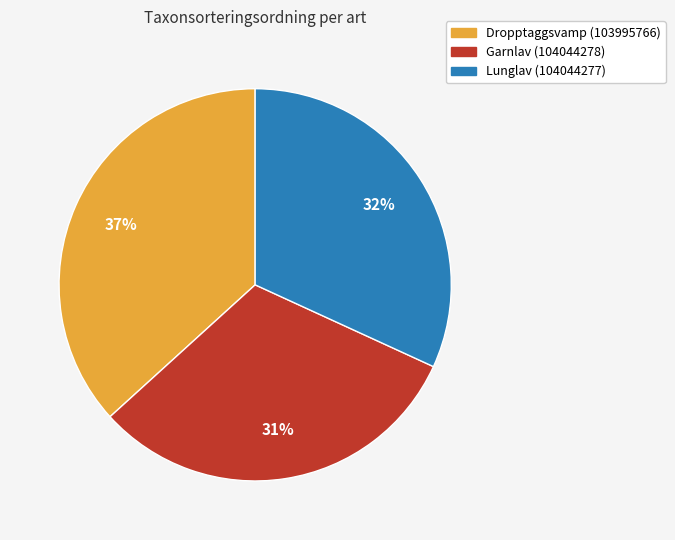

What is the largest slice in the pie chart?

Dropptaggsvamp (103995766)